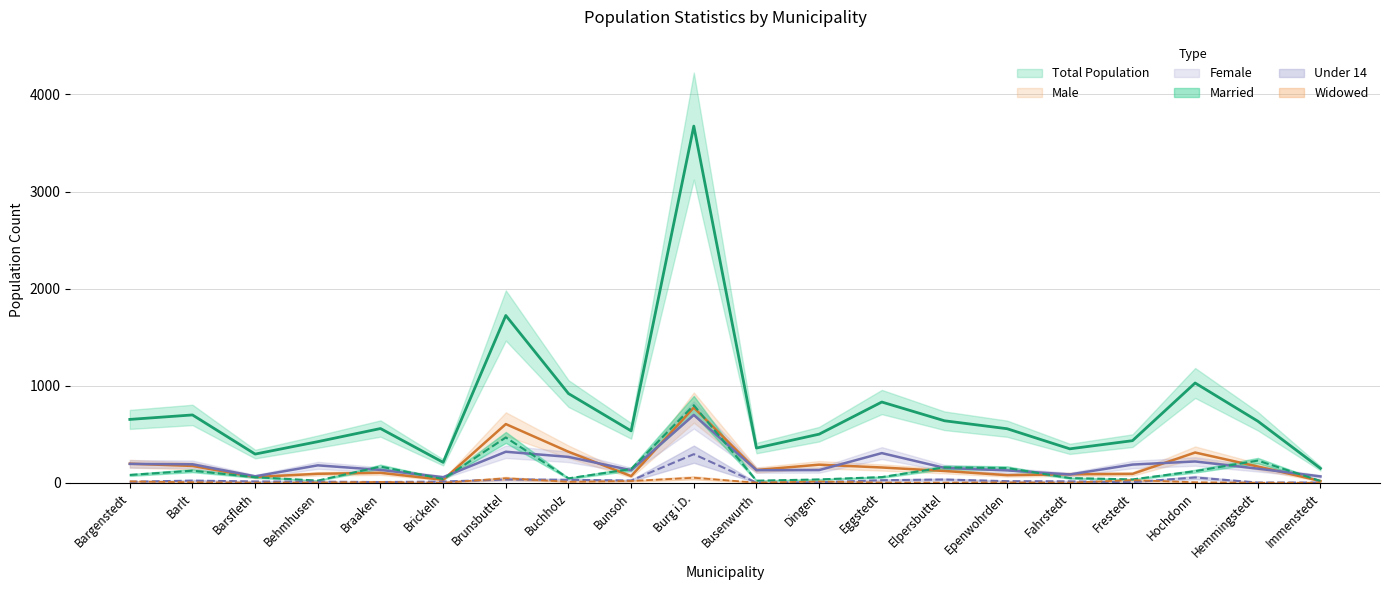

What is the greatest value displayed?

3674